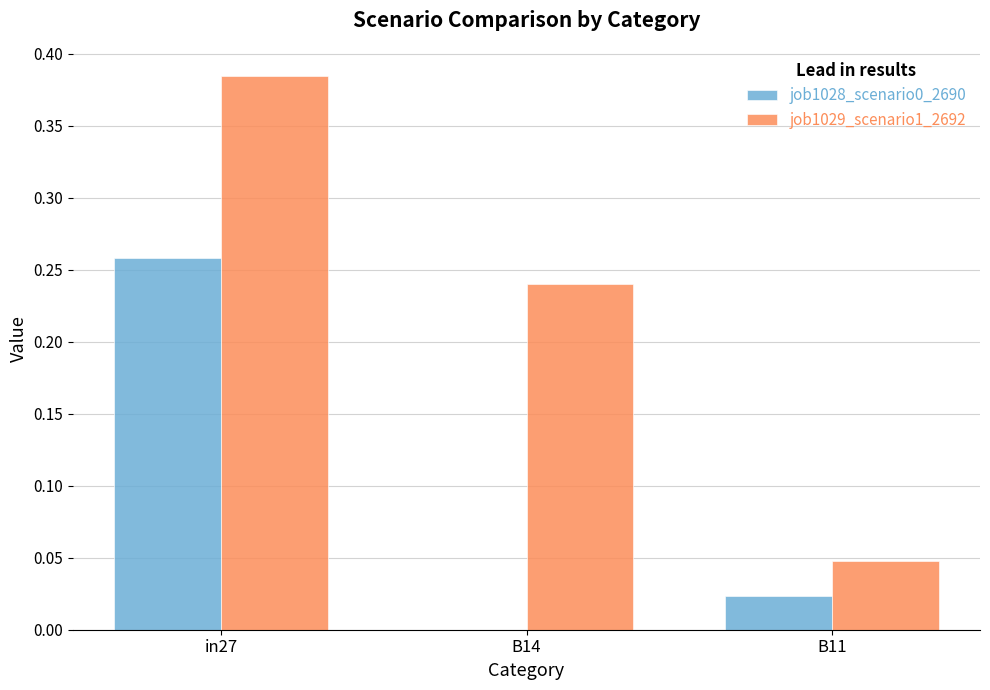

At which category is the sum across all series the highest?

in27